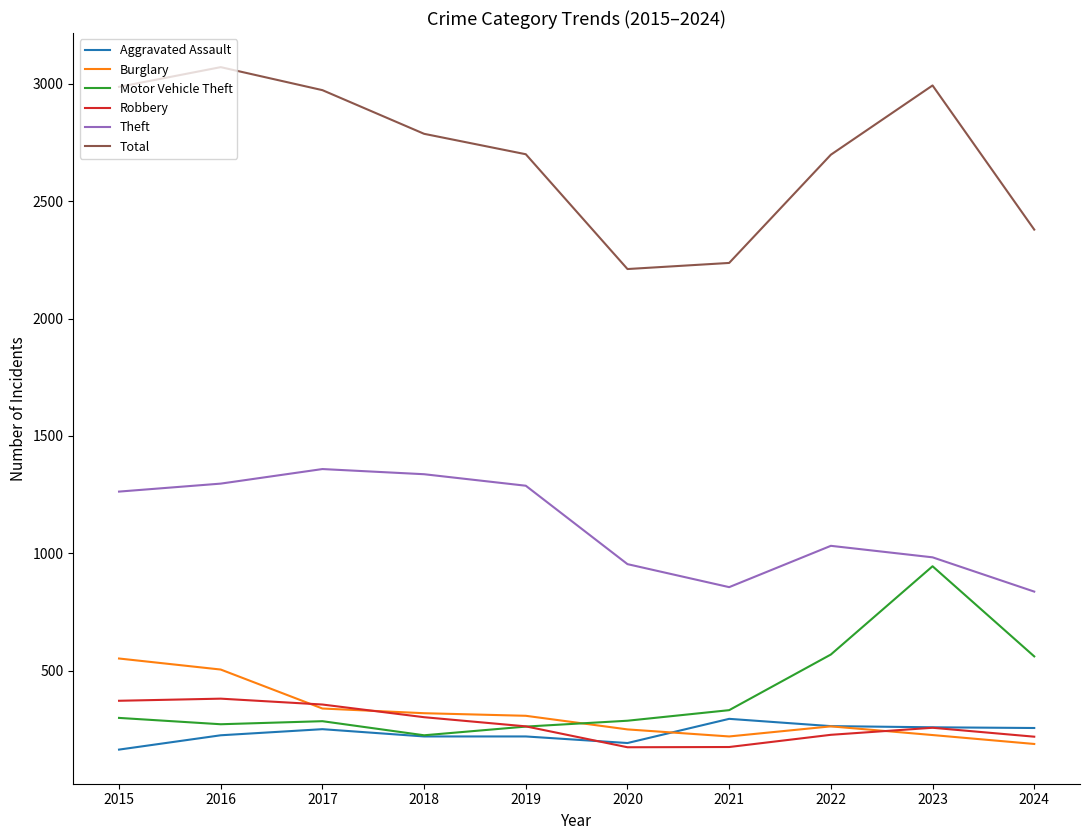

Which series changed the most between 2021 and 2023?

Total